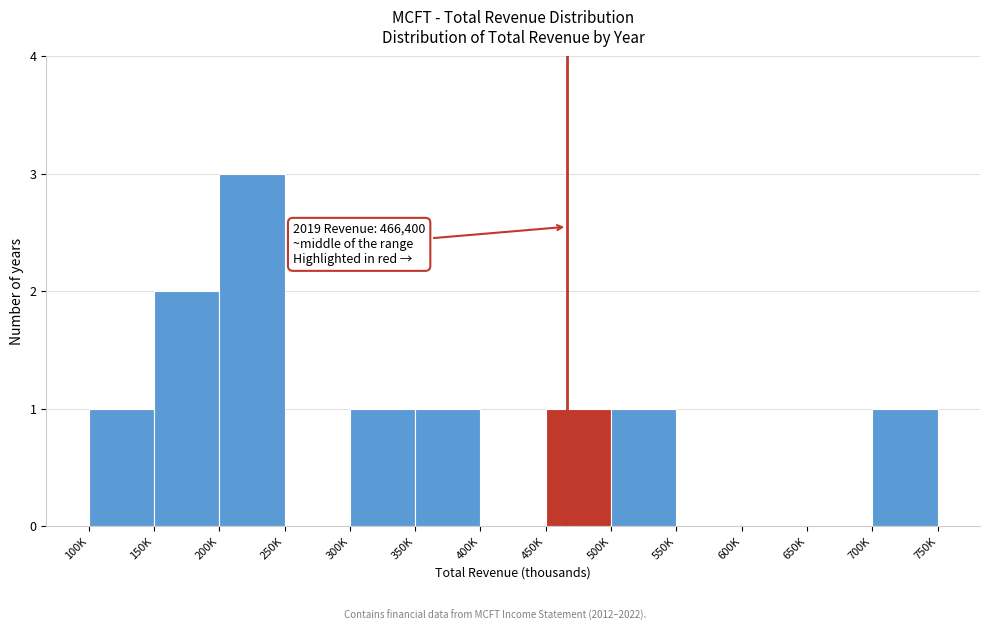

Reading left to right, list all the values displayed in this chart.

100K=1	150K=2	200K=3	250K=0	300K=1	350K=1	400K=0	450K=1	500K=1	550K=0	600K=0	650K=0	700K=1